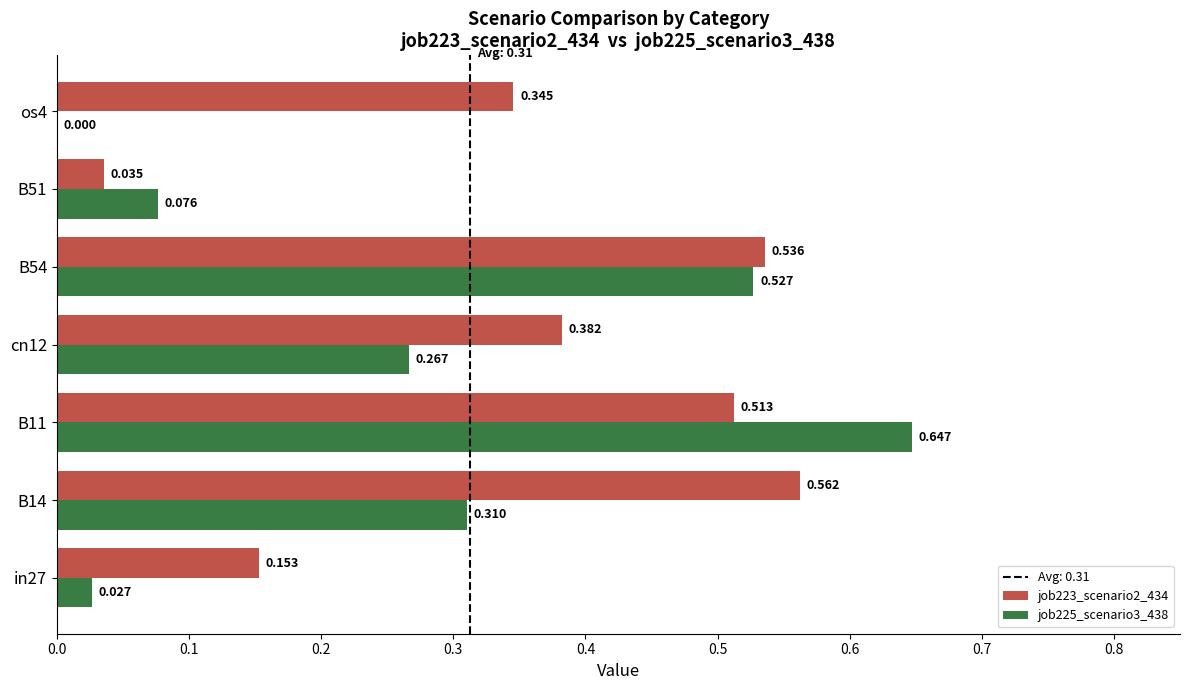

What is the average value of the job225_scenario3_438 series?

0.3